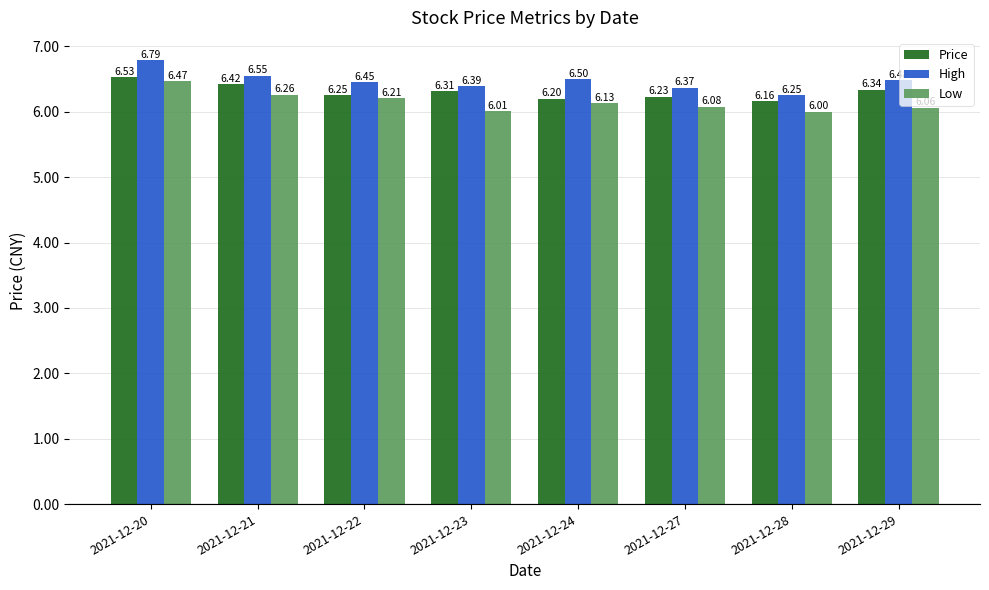

The Price series shows 6.5 at 2021-12-20. True or false?

True